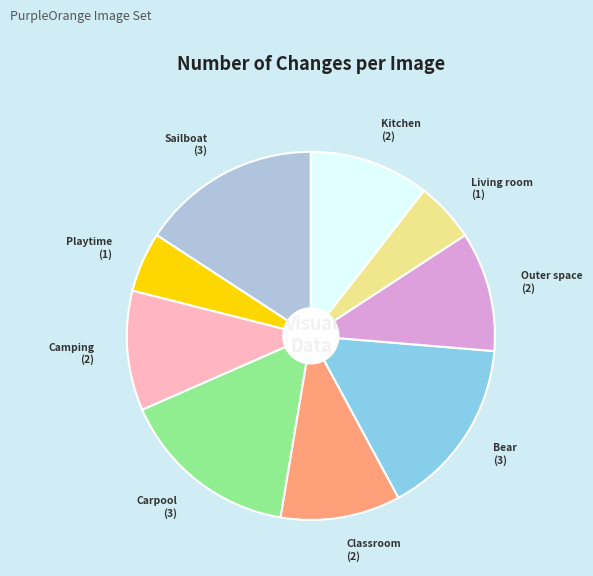

Is there any slice that represents more than half of the pie?

No